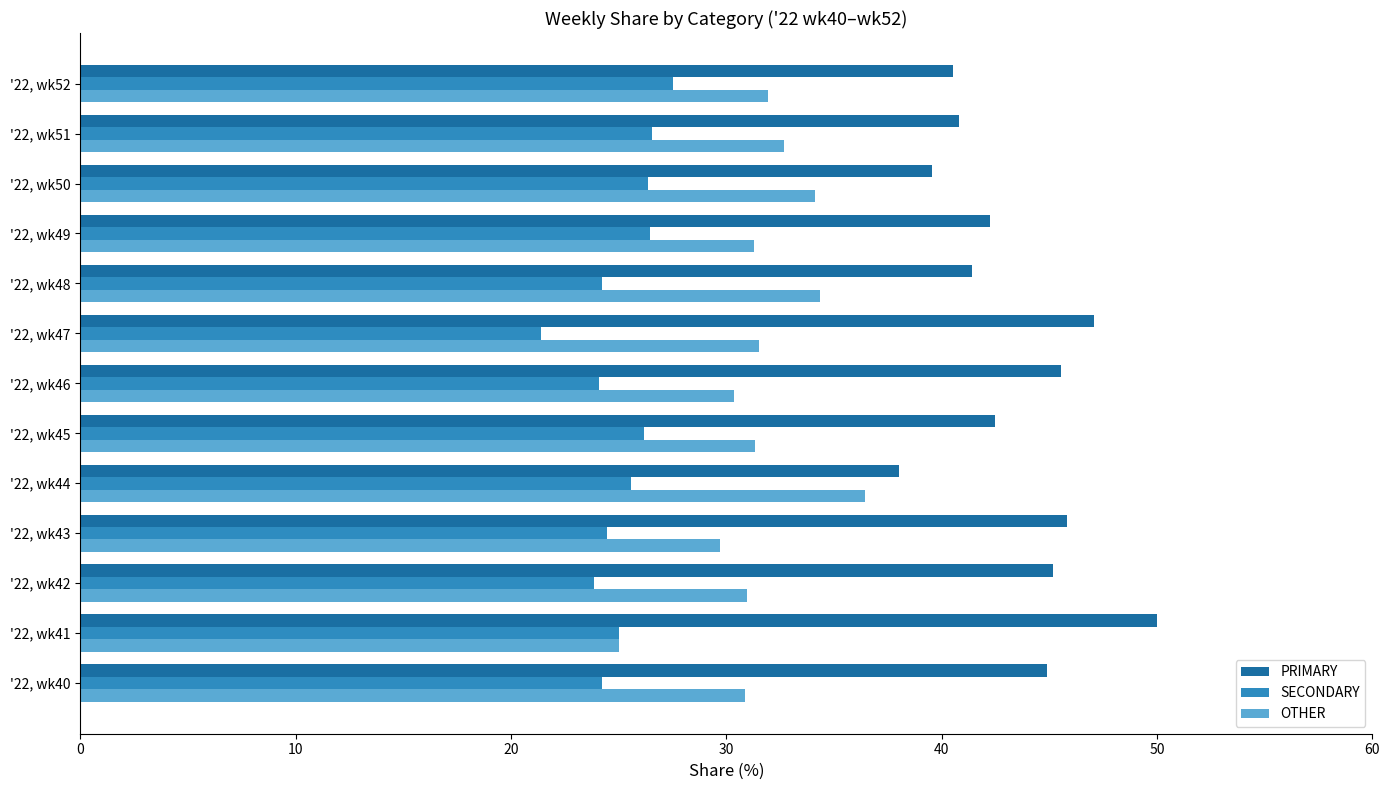

What is the spread (max minus min) of values at '22, wk49?

15.8